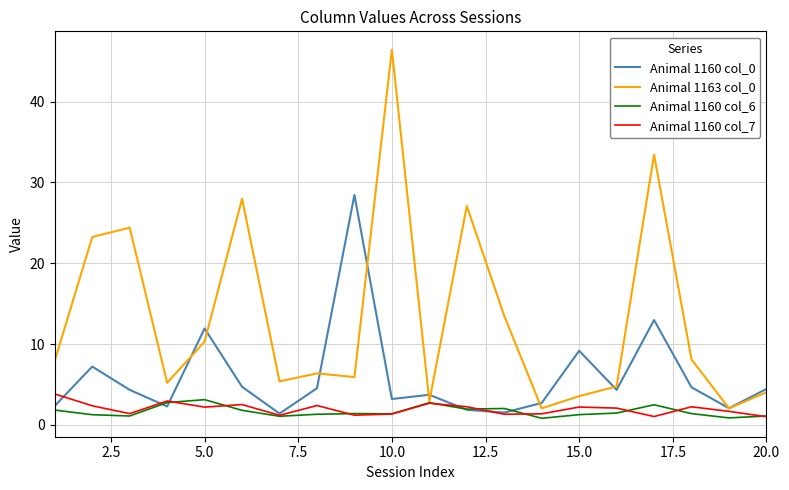

What are all the series names shown in the legend?

Animal 1160 col_0, Animal 1163 col_0, Animal 1160 col_6, Animal 1160 col_7